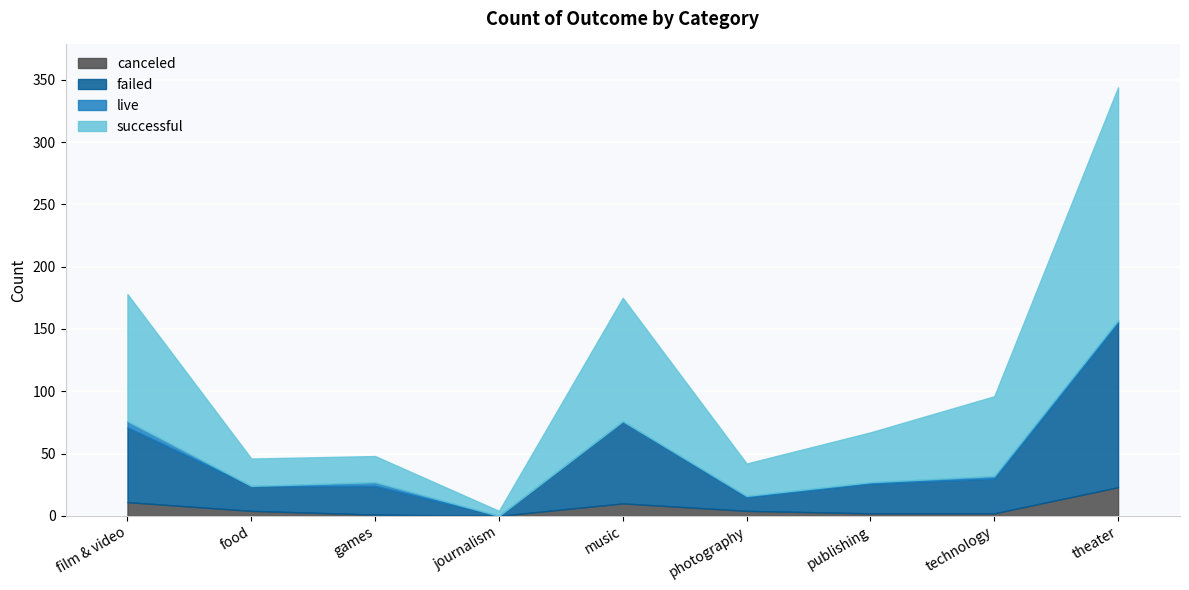

Count the number of categories in the chart.

9